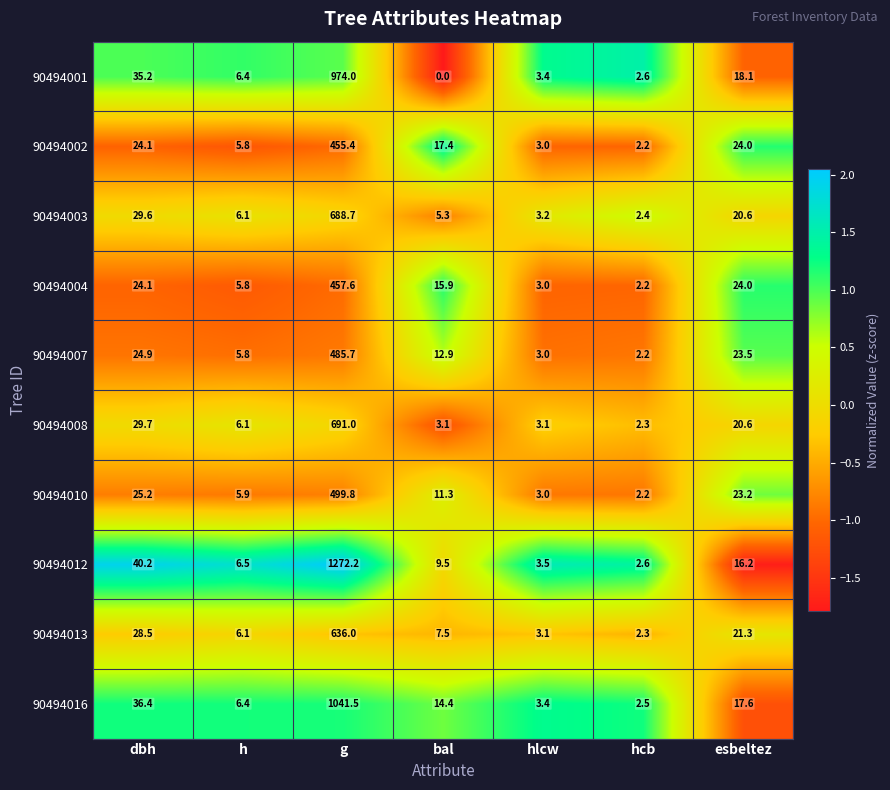

Is it true that 90494013 equals 48.6 at dbh?

False